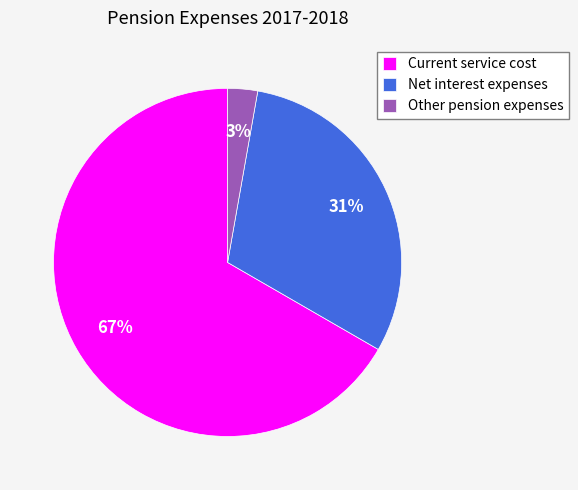

To the nearest percent, what is the difference between the Net interest expenses and Current service cost slice percentages?

36%